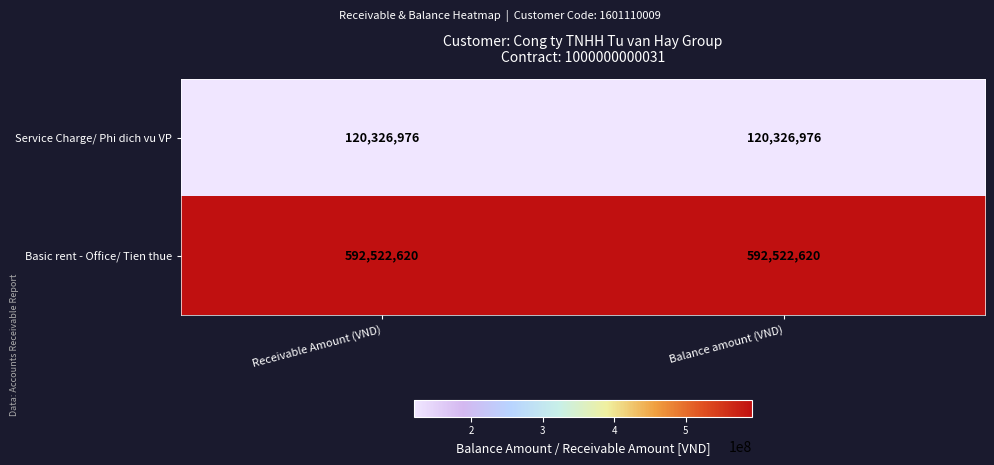

At how many categories does at least one series exceed 474162836?

2